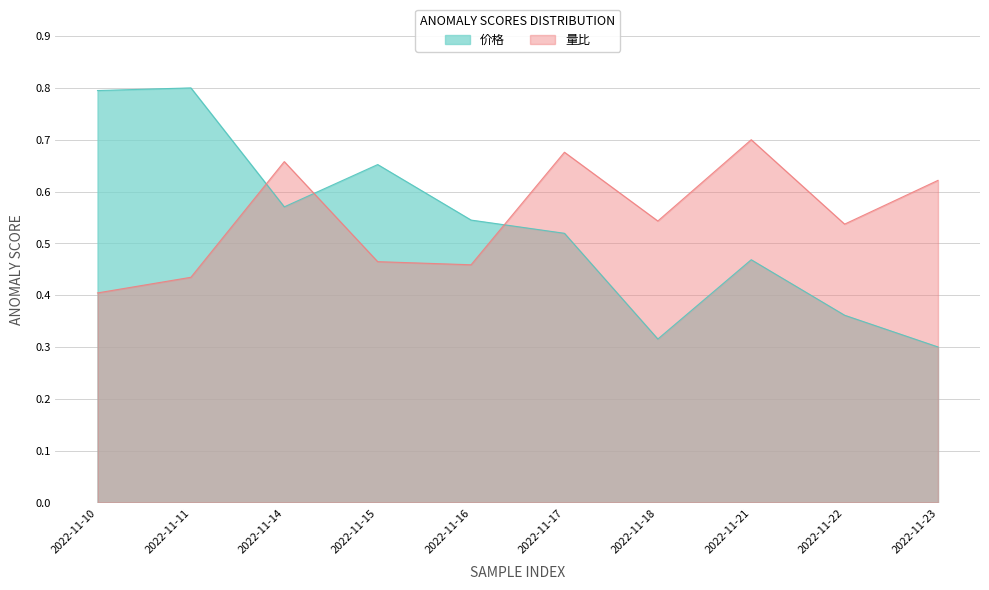

The value of 价格 at 2022-11-18 is 0.3. True or false?

True